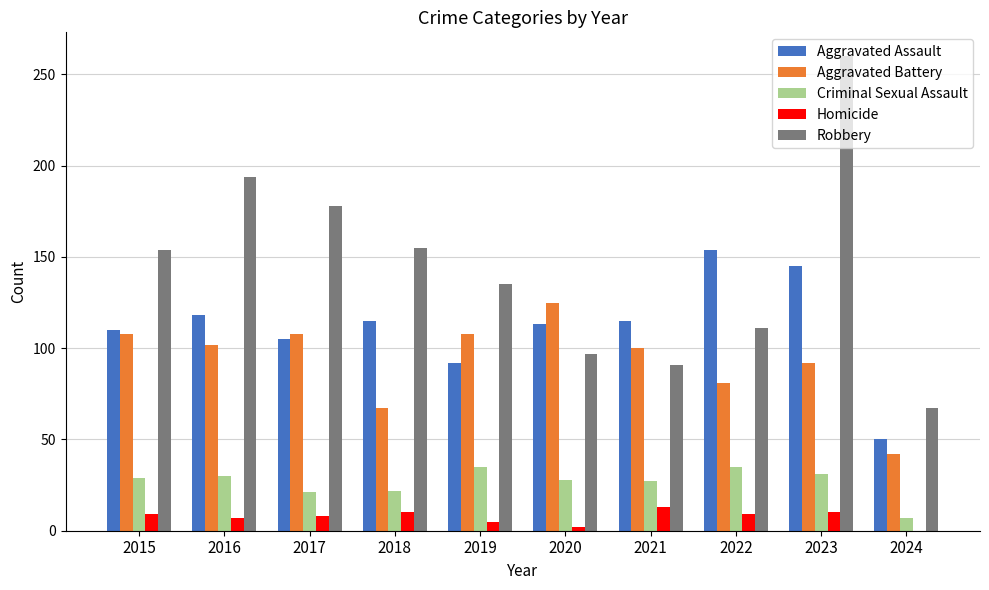

Which category has the highest value in the Aggravated Assault series?

2022